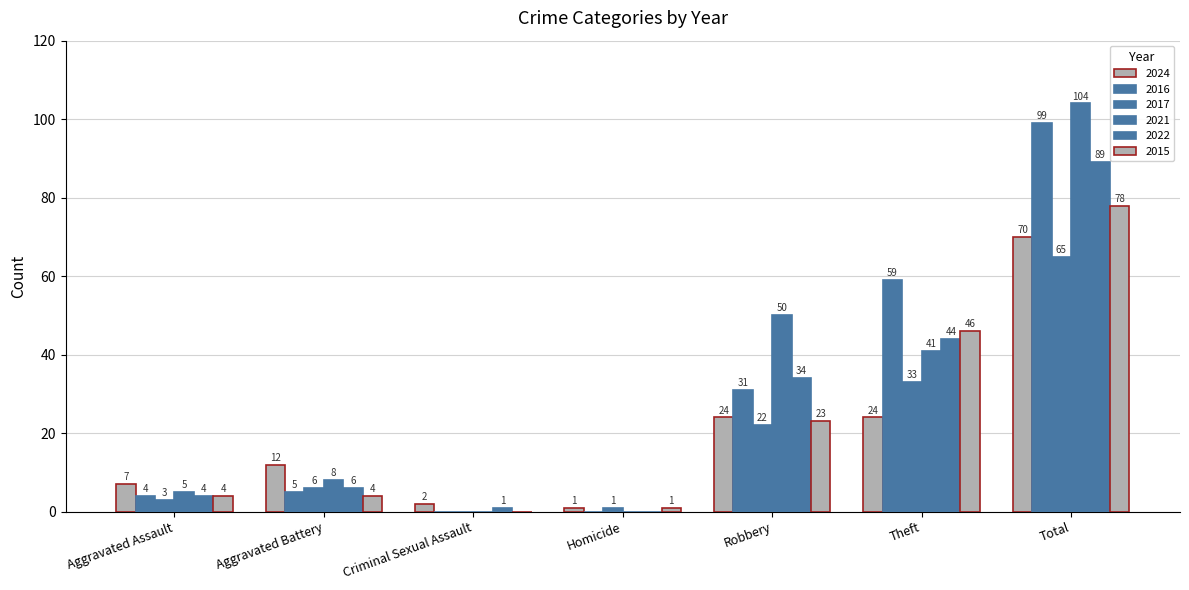

Is it true that 2016 equals 59 at Theft?

True